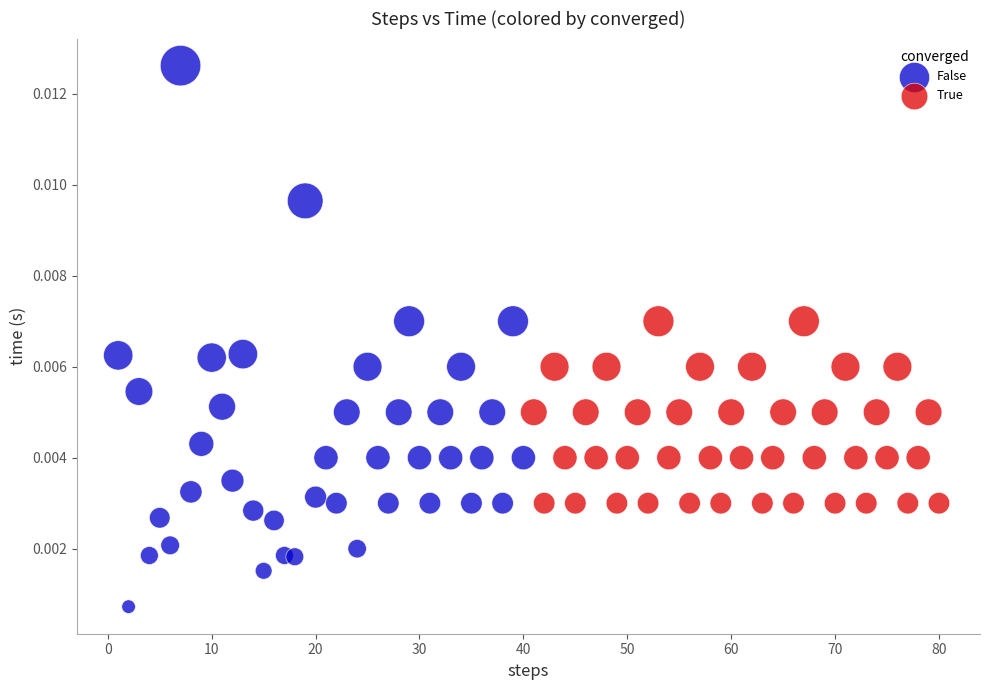

What are all the series names shown in the legend?

False, True